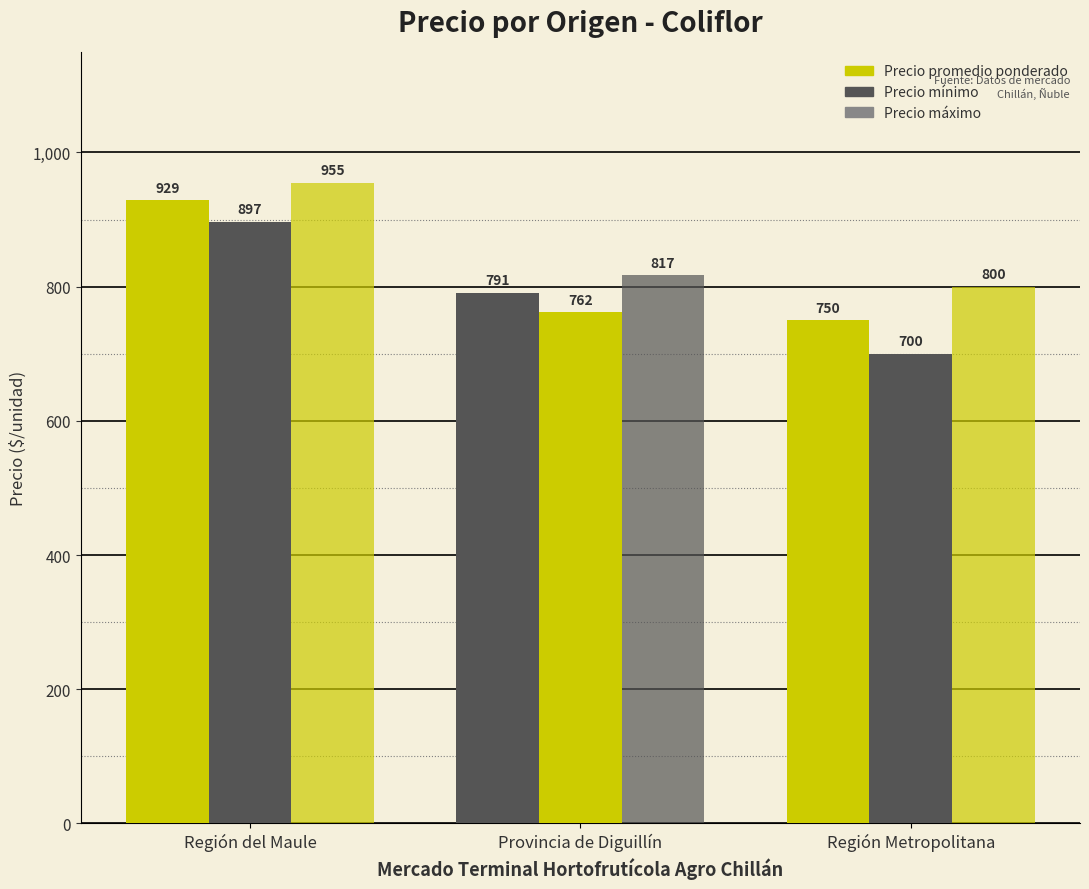

How many Precio promedio ponderado values are between 750 and 929?

3